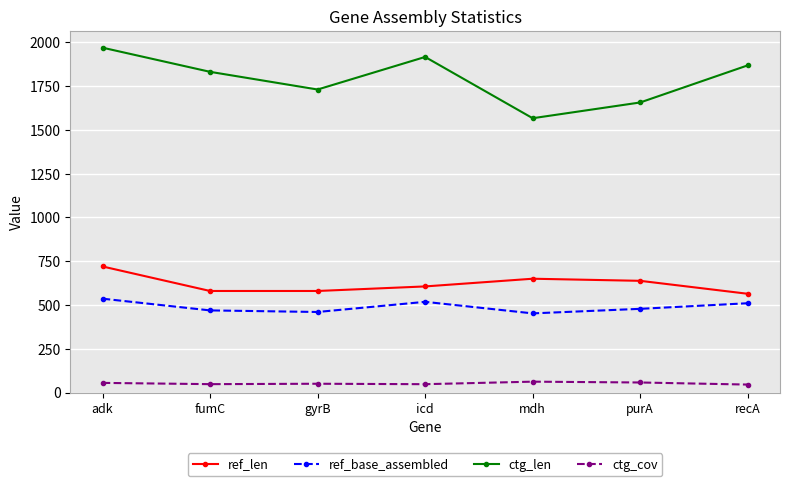

True or false: ref_len and ctg_len intersect in this chart.

False